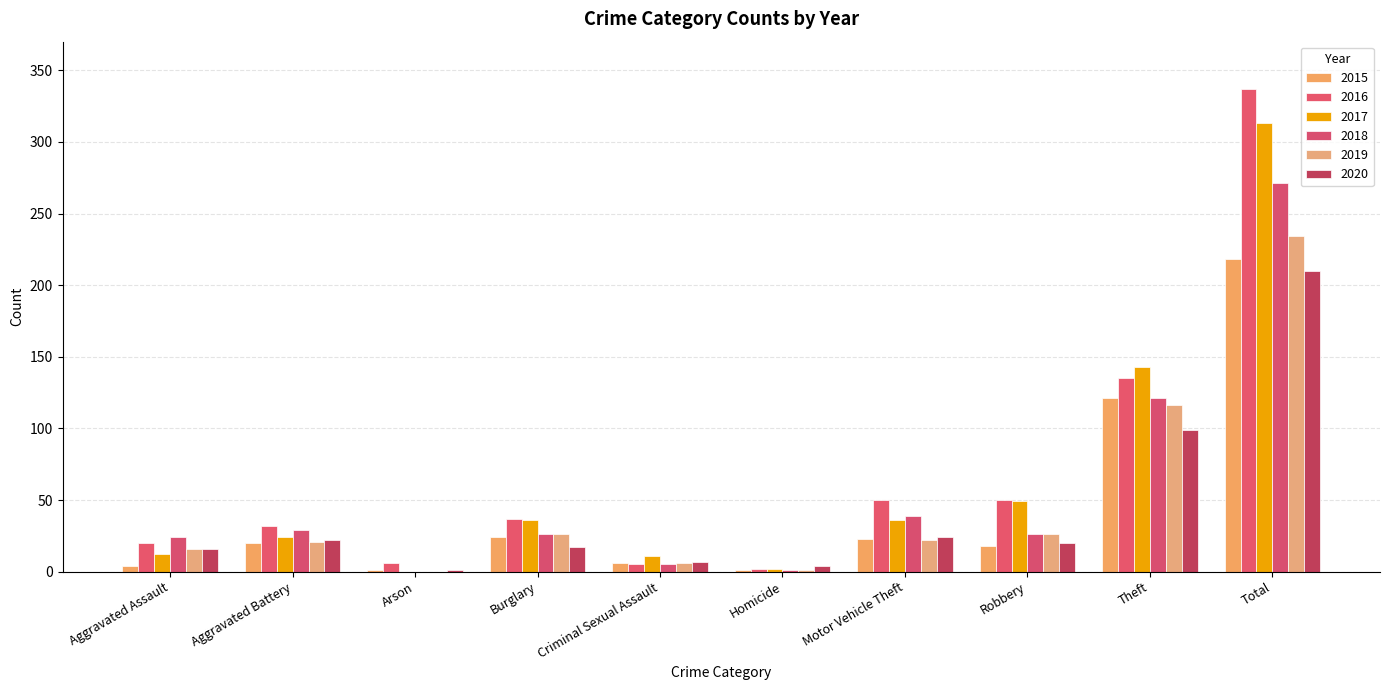

What is the label of the 2nd bar from the right?

Theft